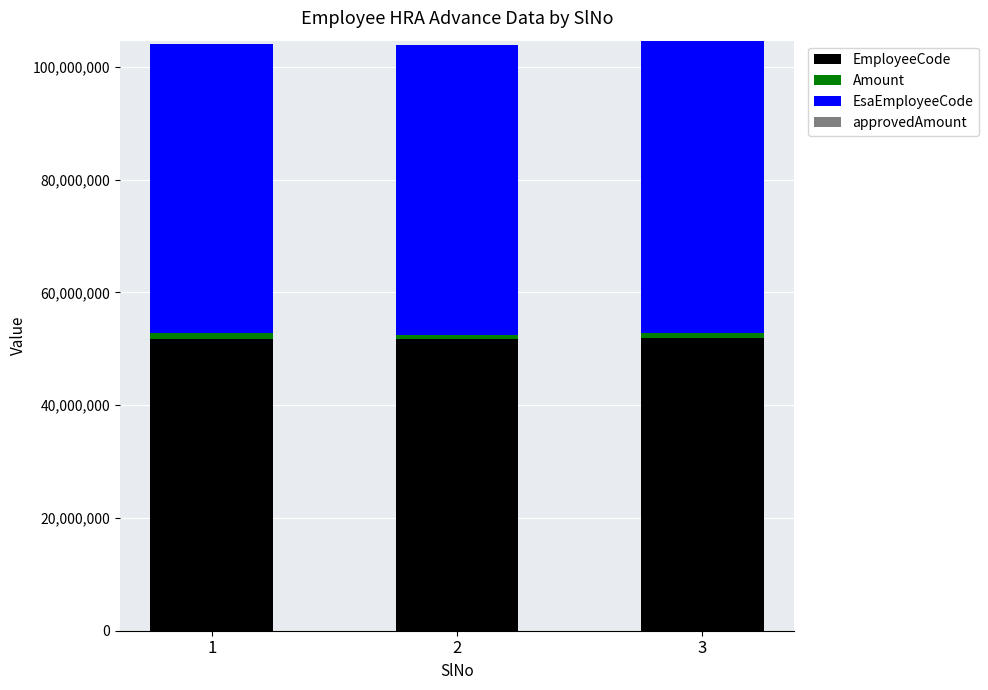

What is the highest value of the EmployeeCode series?

51844362